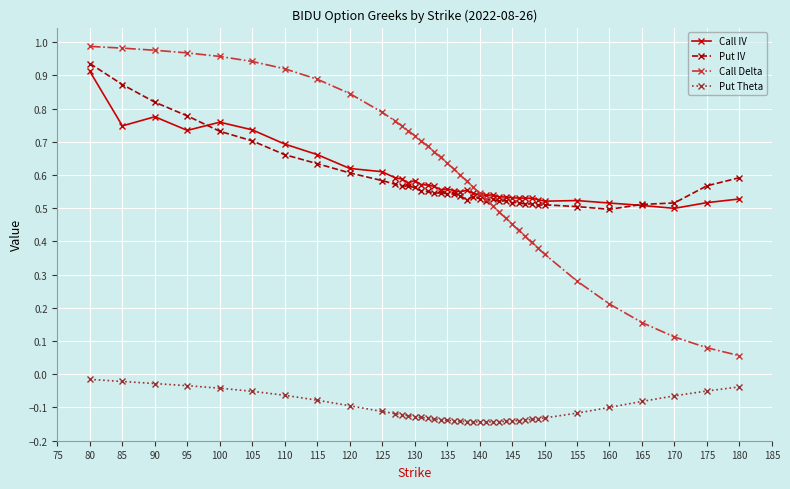

What are all the series names shown in the legend?

Call IV, Put IV, Call Delta, Put Theta